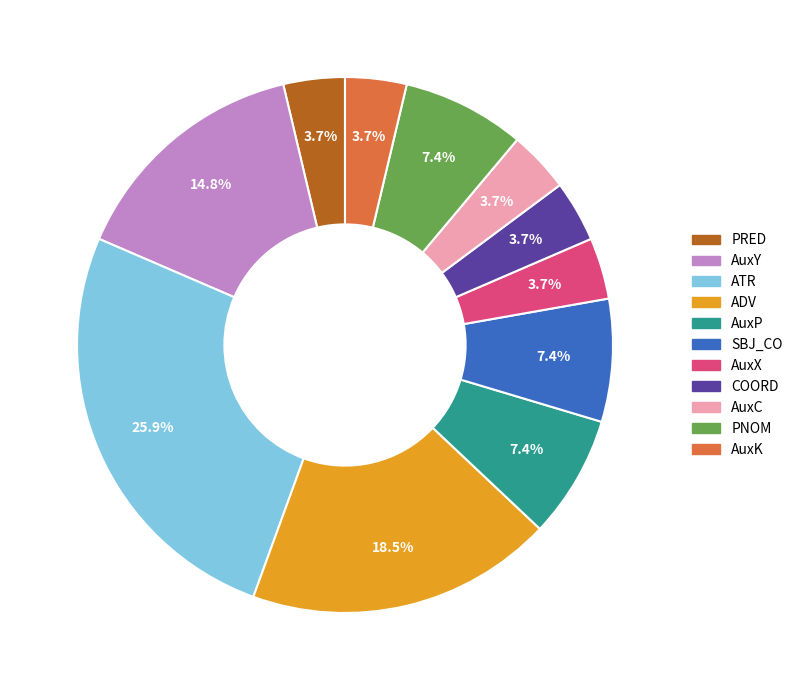

Is there a majority slice in this chart?

No